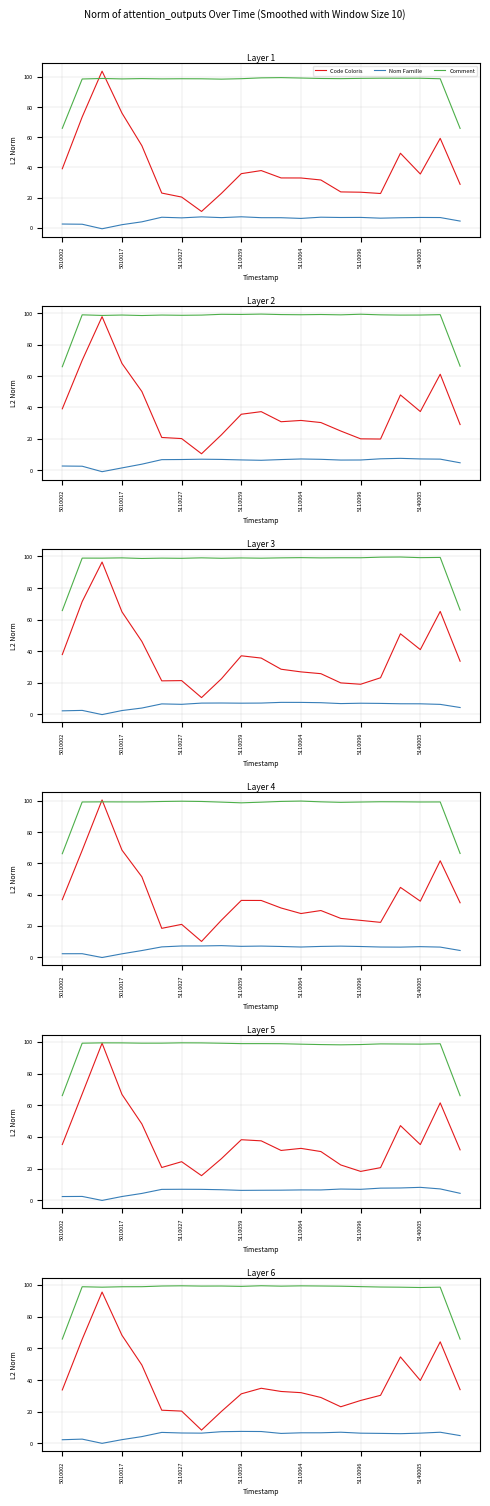

At how many categories does at least one series exceed 98?

19